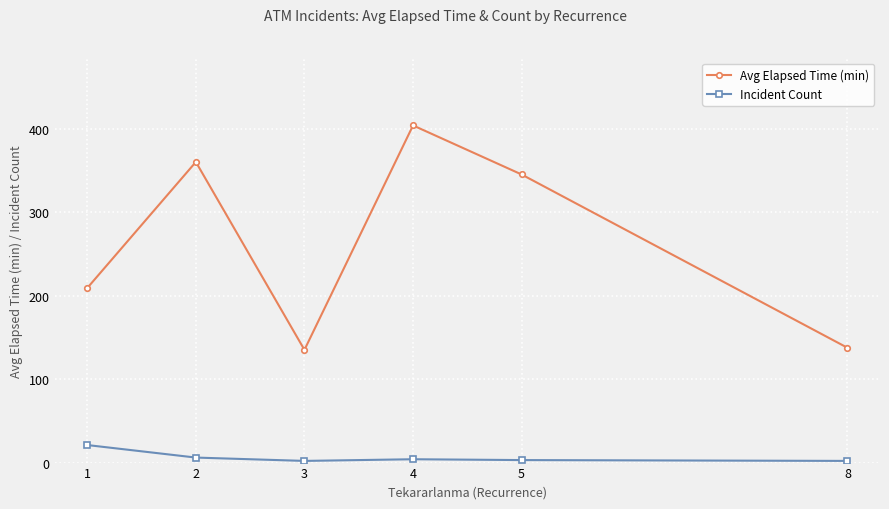

True or false: Avg Elapsed Time (min) and Incident Count intersect in this chart.

False